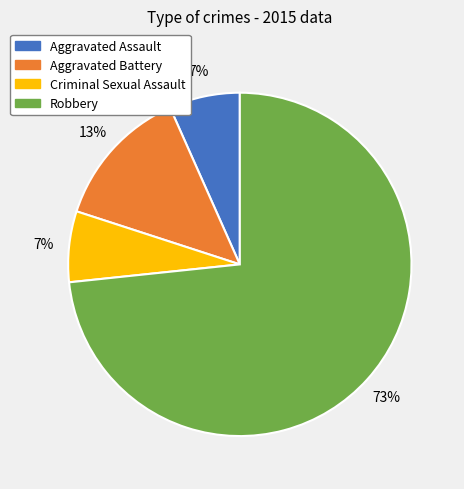

To the nearest percent, what is the combined percentage of Criminal Sexual Assault and Robbery?

80%